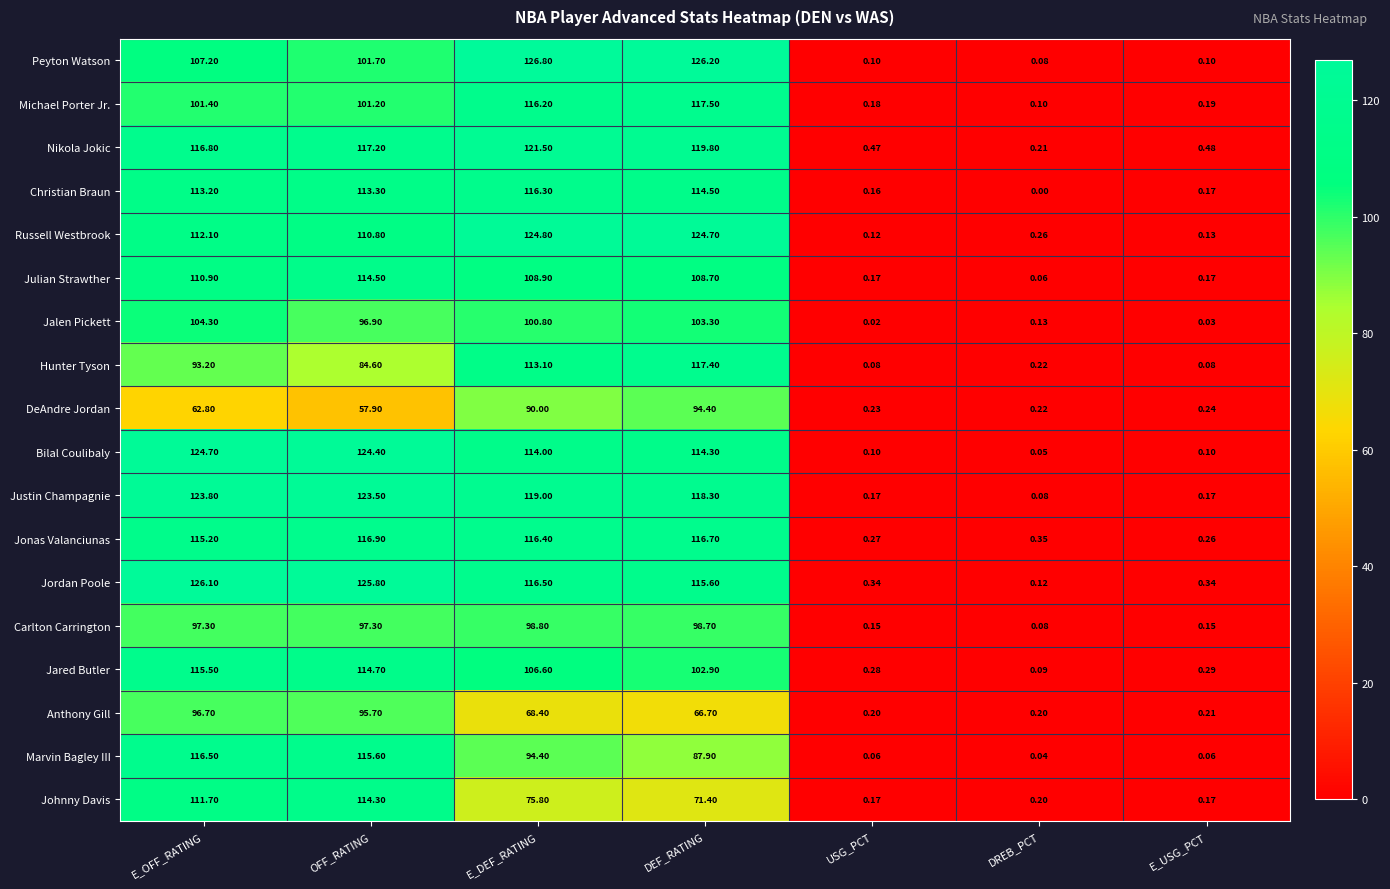

At which label does Jordan Poole first exceed 115?

E_OFF_RATING